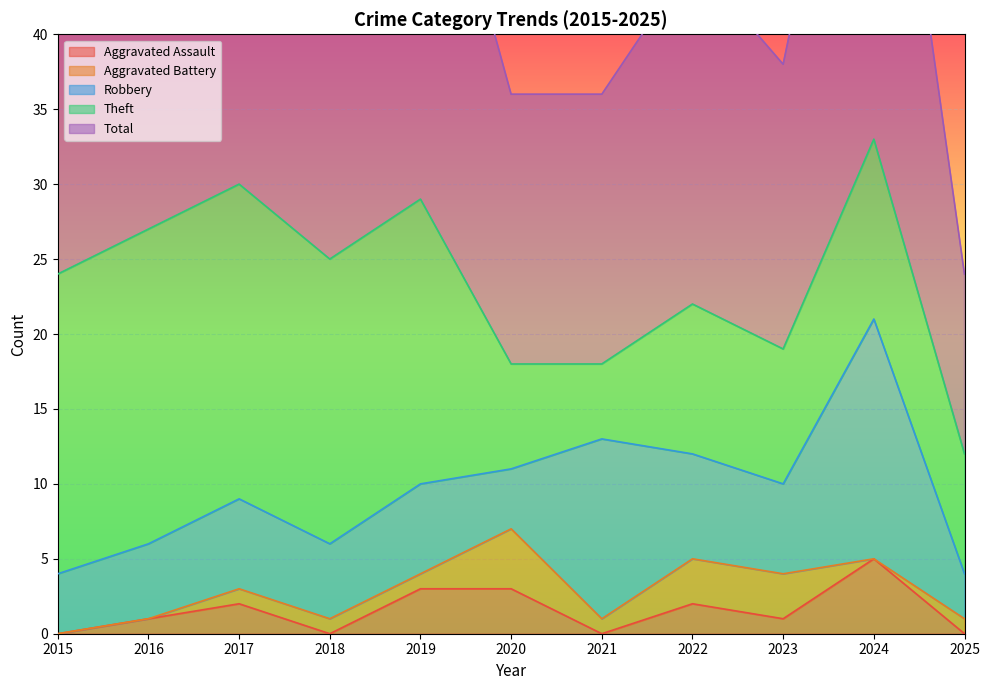

The Aggravated Assault series shows 3 at 2025. True or false?

False